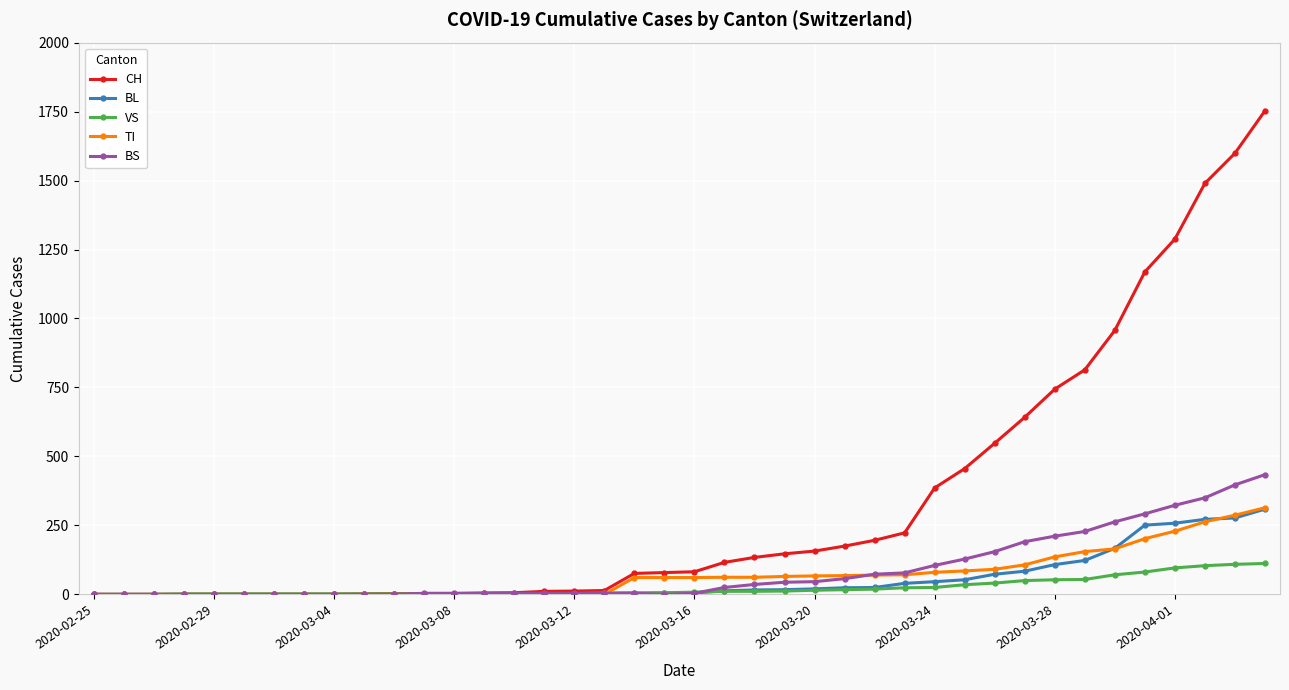

Which series has the largest total across all categories?

CH